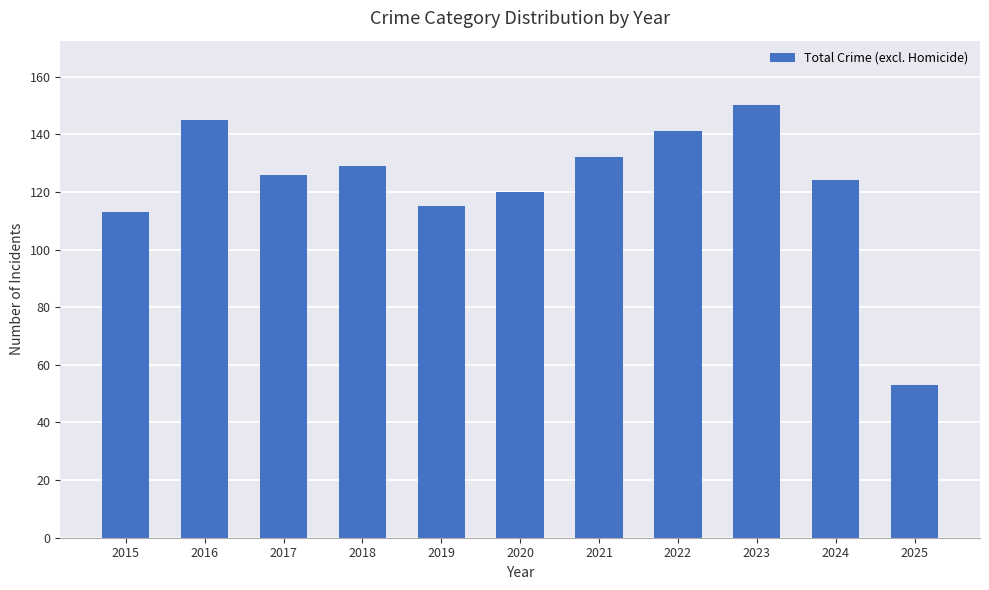

Between 2016 and 2022, which is larger?

2016